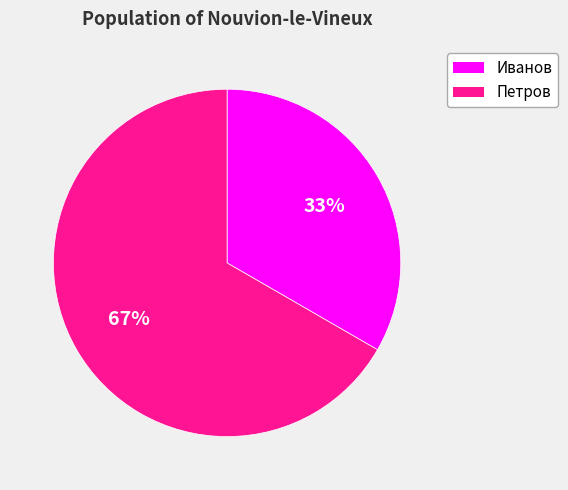

Do Петров and Иванов together represent more than half of the pie?

Yes